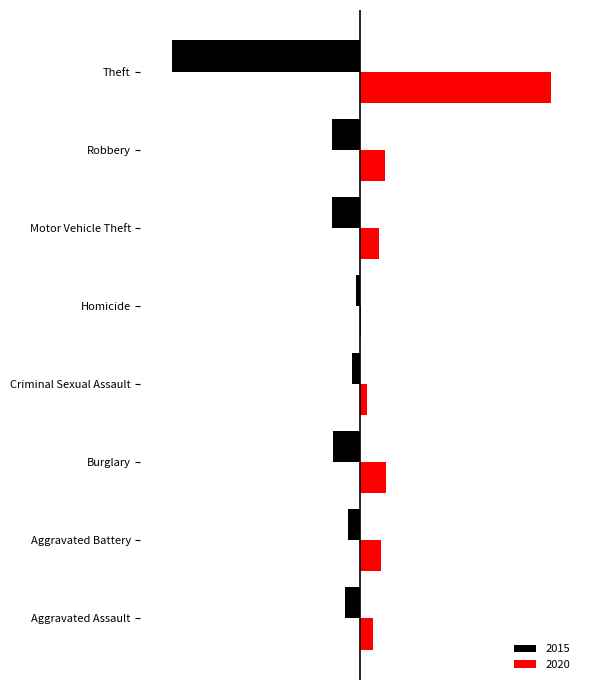

Rank the series by their average value, from highest to lowest.

2020, 2015